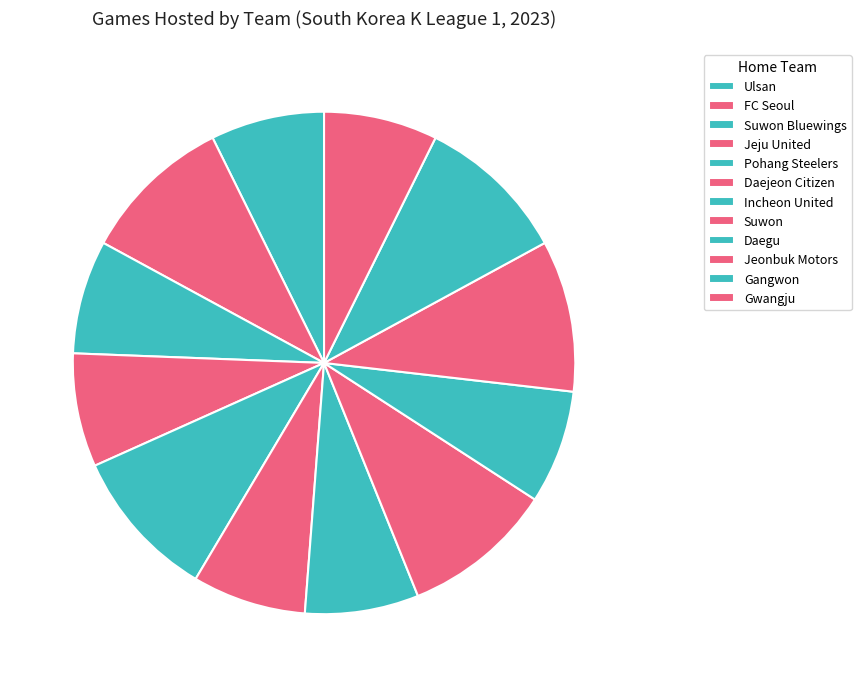

Is it true that Incheon United is 21% of the pie?

False